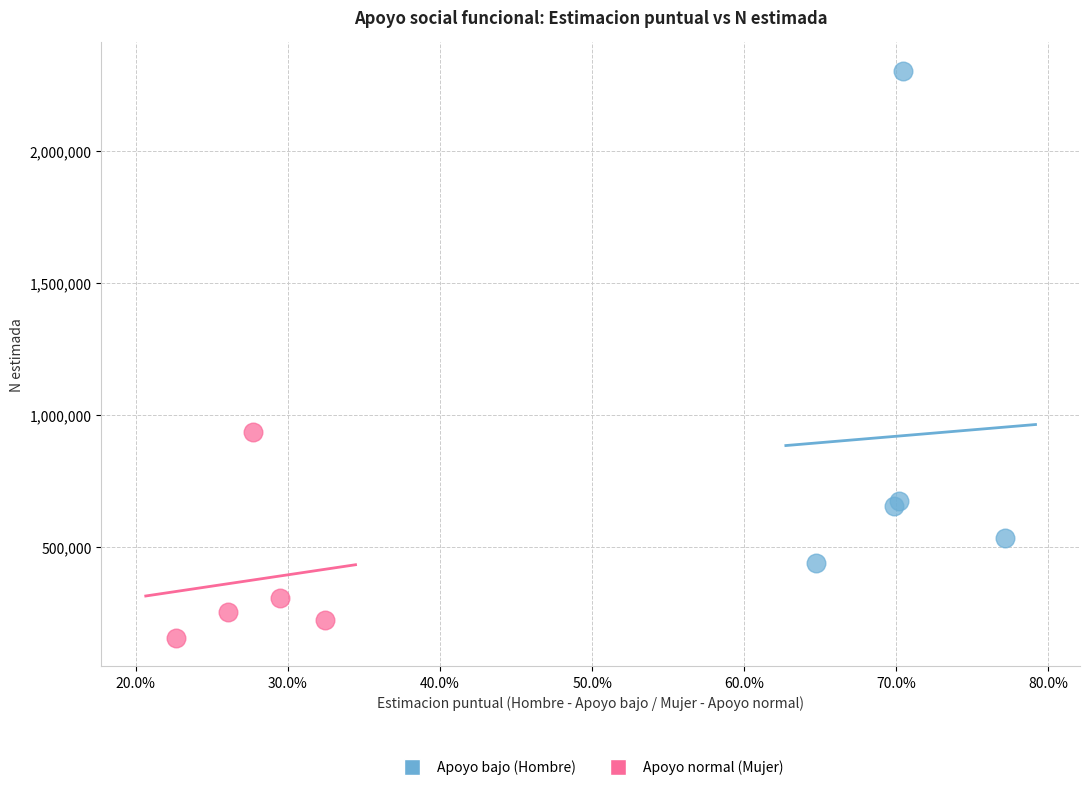

Which series has the largest Y range (max minus min)?

Apoyo bajo (Hombre)